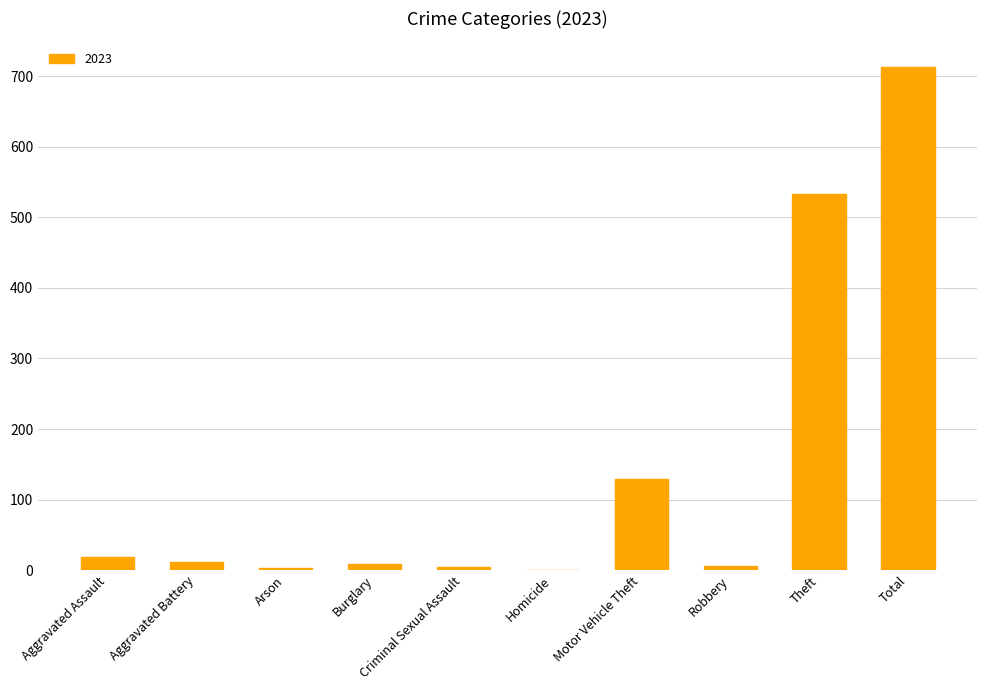

At which label is the value closest to 357?

Theft